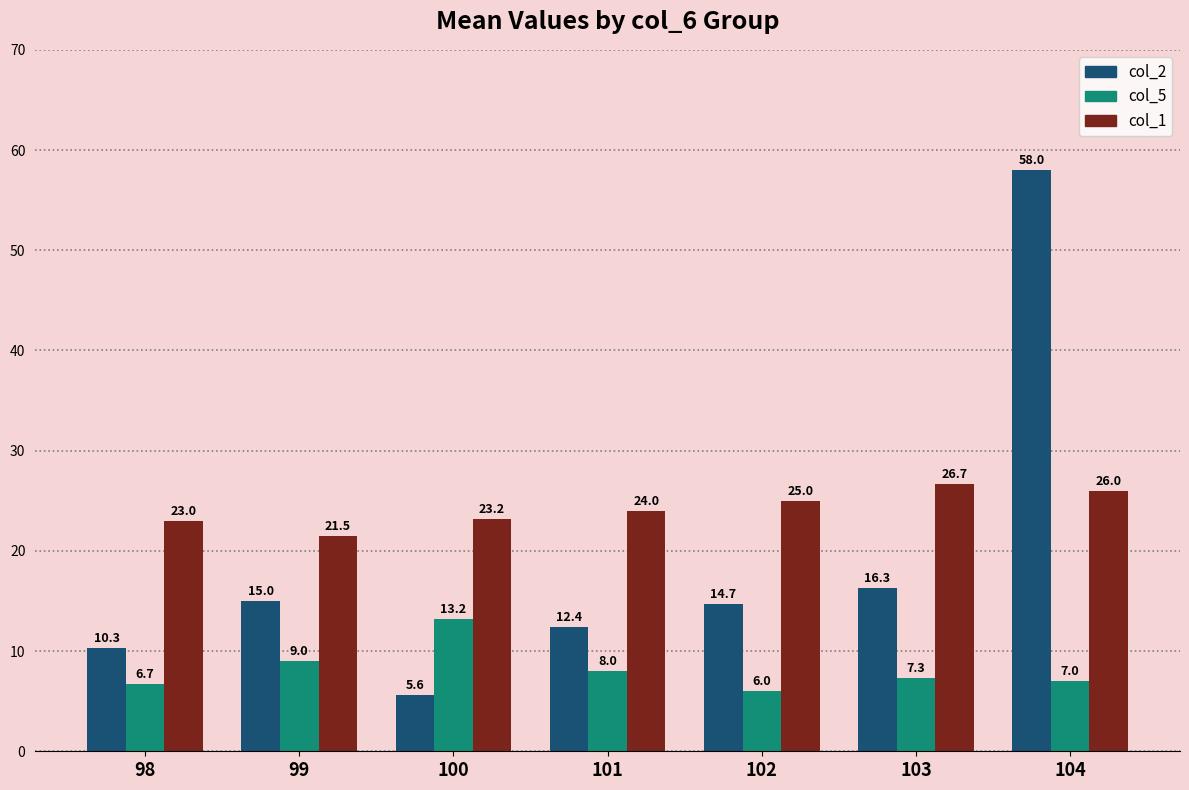

Rank the series by their maximum value, from highest to lowest.

col_2, col_1, col_5